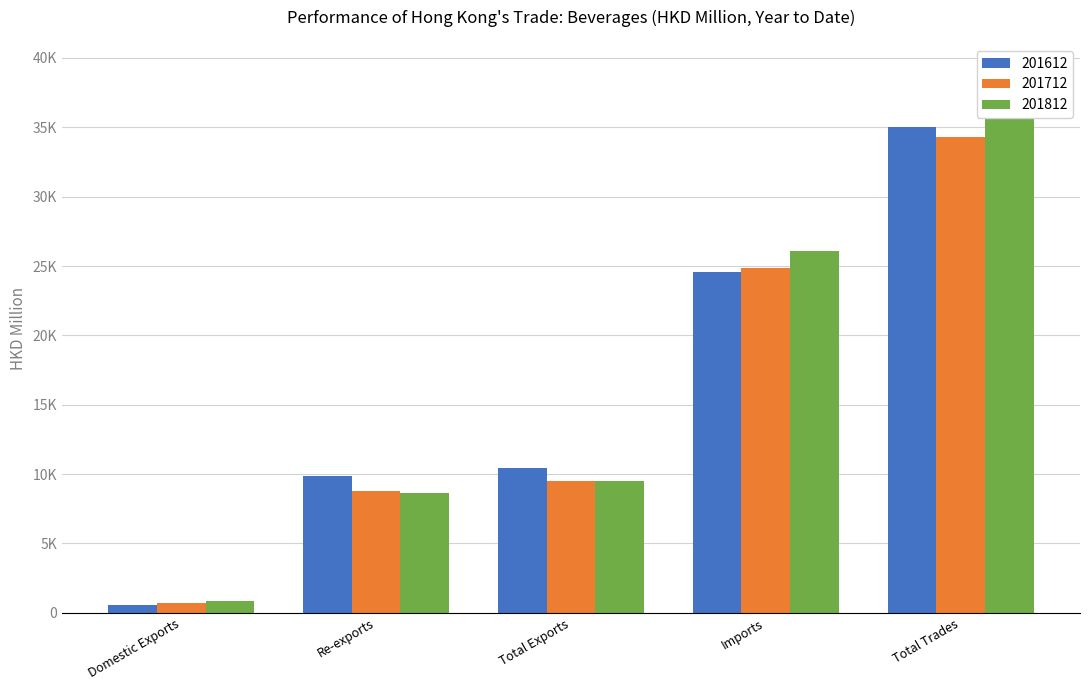

Are the bars horizontal?

No